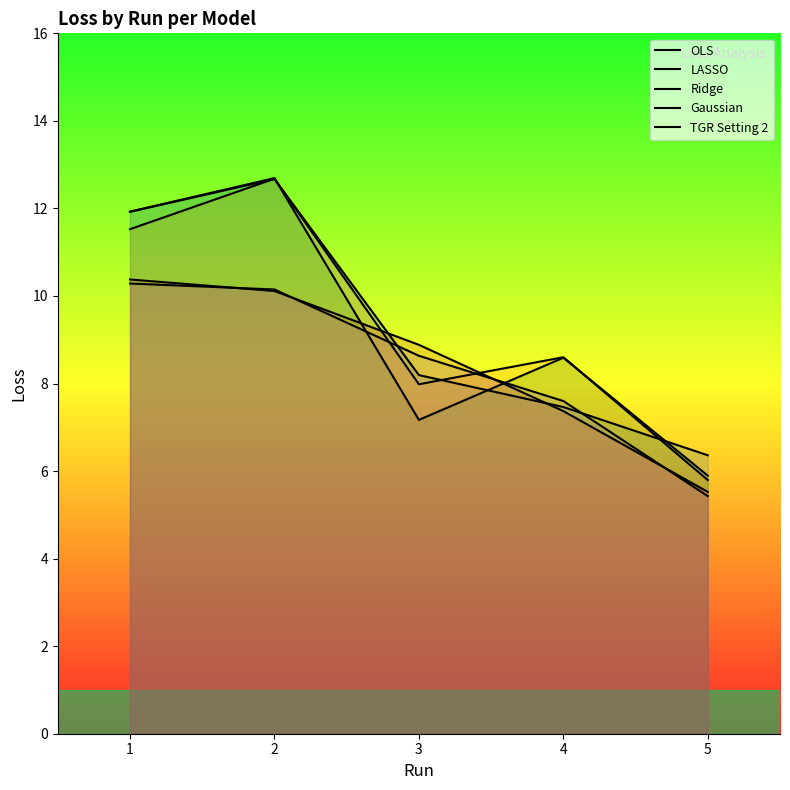

What are all the series names shown in the legend?

OLS, LASSO, Ridge, Gaussian, TGR Setting 2